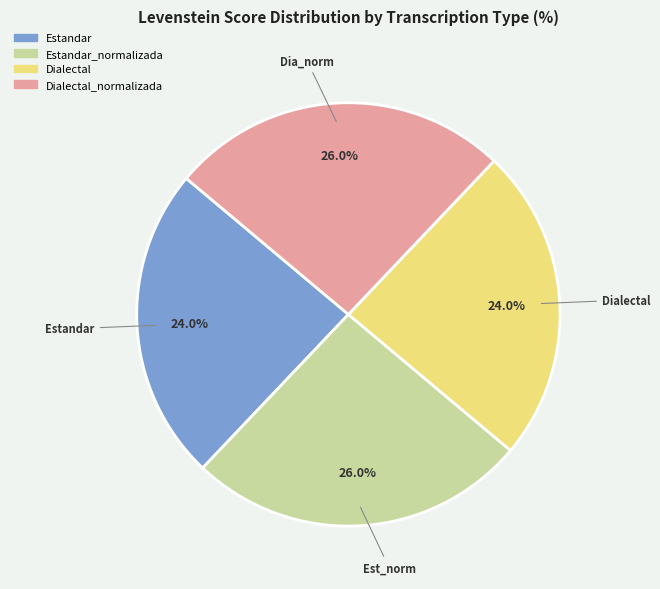

Does any single category account for the majority?

No